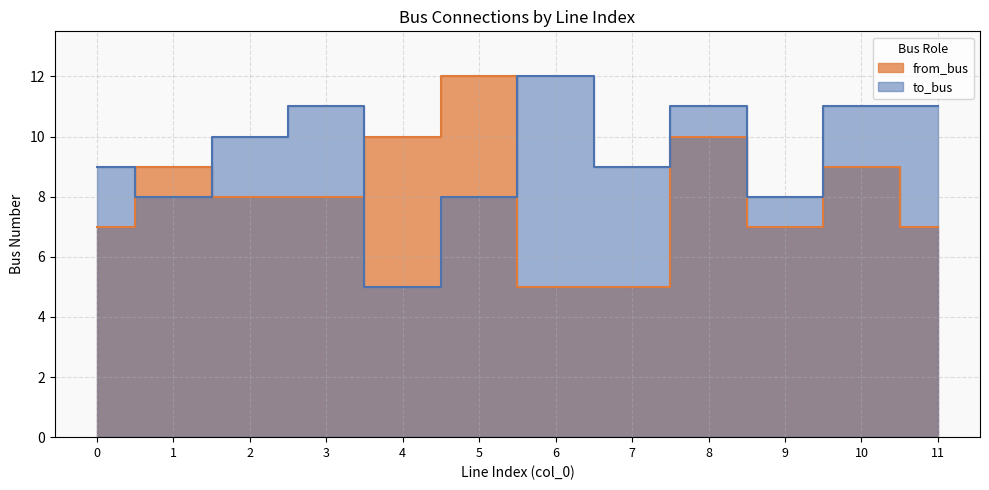

Where do from_bus and to_bus first cross each other?

0 and 1